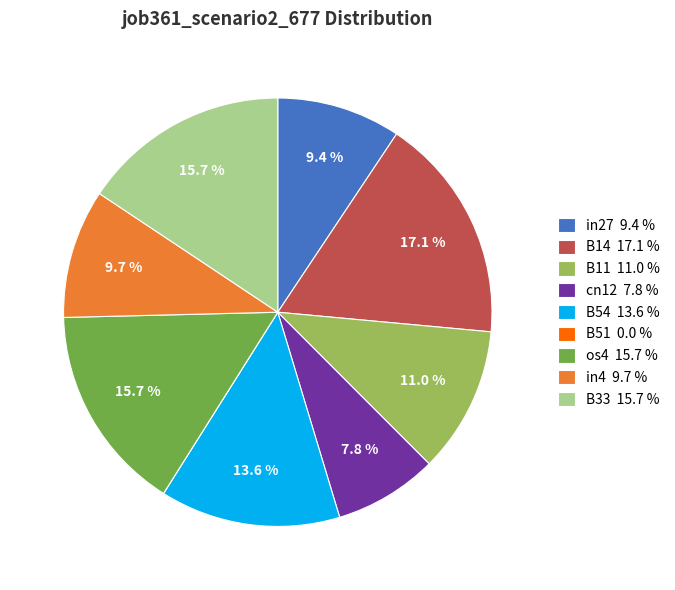

Combined, what portion of the pie is cn12 7.8 % and B33 15.7 %?

23.5%